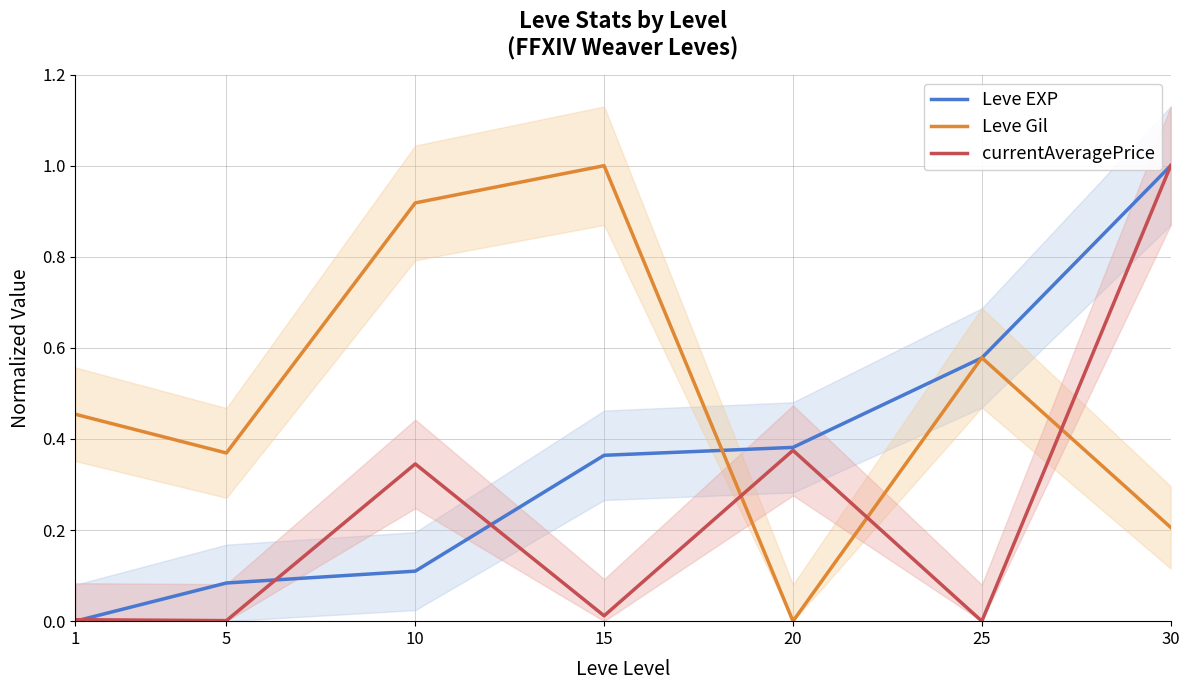

What is the maximum value shown in the chart?

1.0